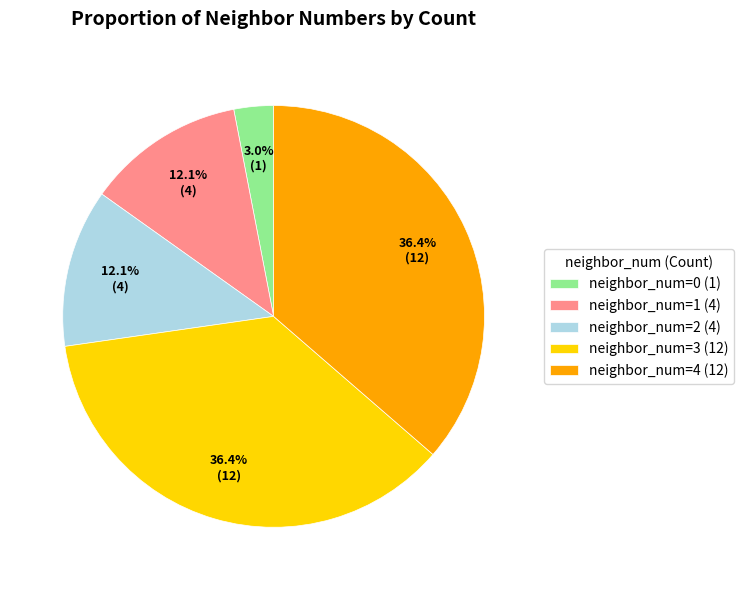

Between neighbor_num=1 (4) and neighbor_num=0 (1), which is larger?

neighbor_num=1 (4)